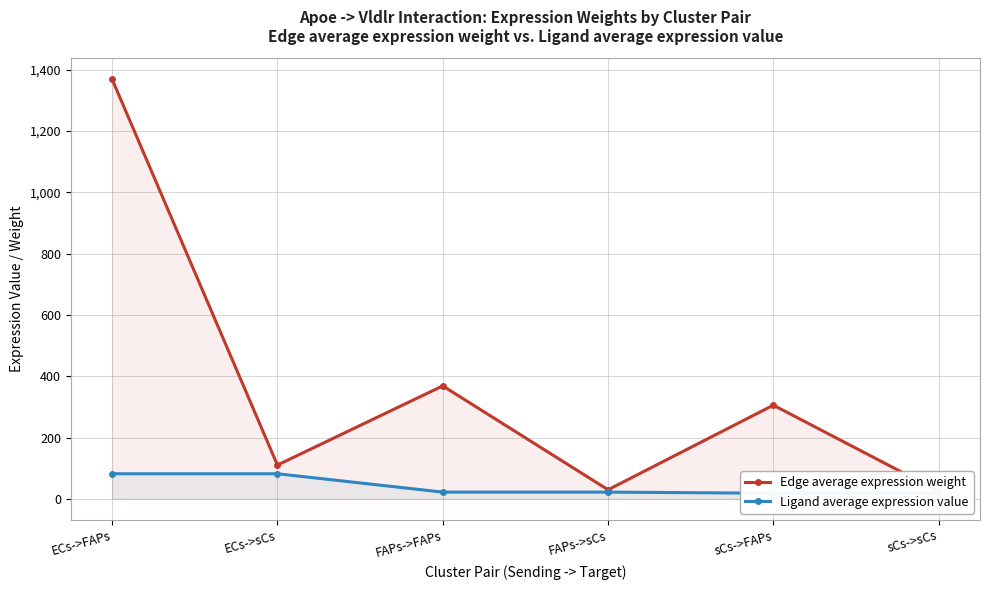

True or false: Ligand average expression value has a value of 18.3 at sCs->sCs.

True